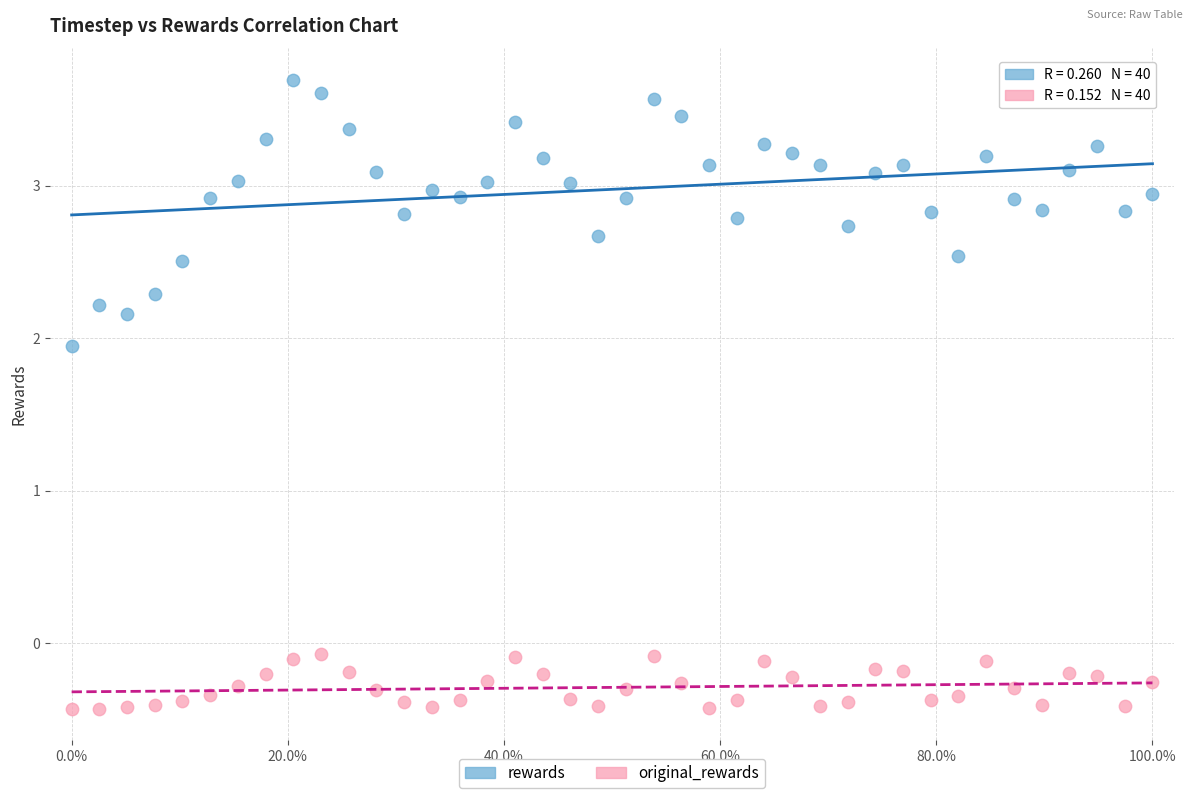

Which series reaches the maximum Y coordinate?

rewards